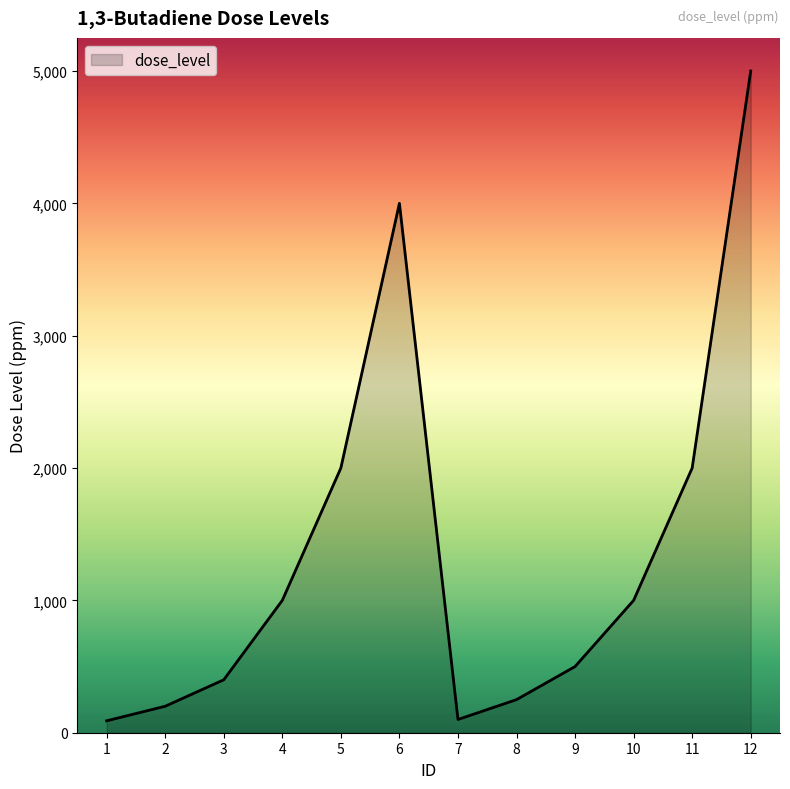

Between 5 and 8, which is larger?

5